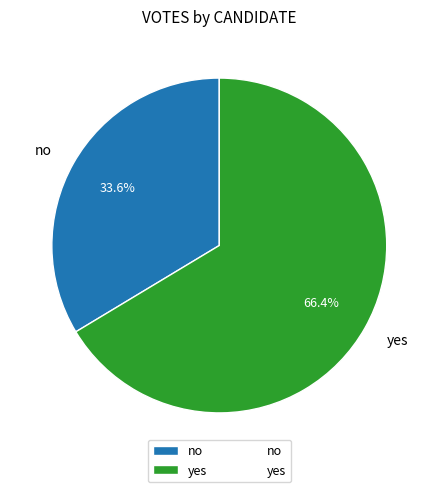

What is the majority slice?

yes